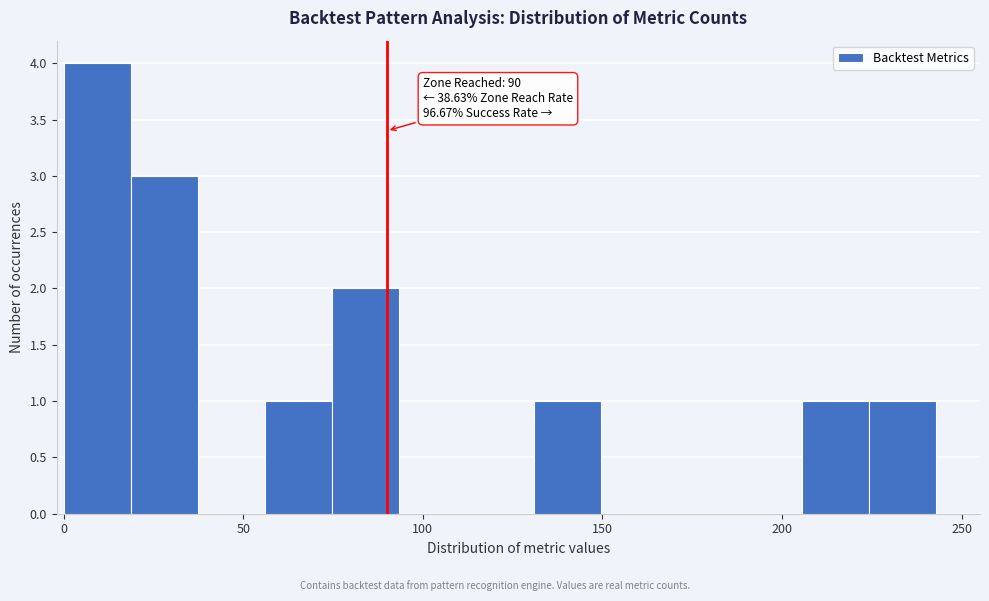

Around what value on the x-axis is the tallest bar? Give the approximate position of its centre, as read against the axis.

10